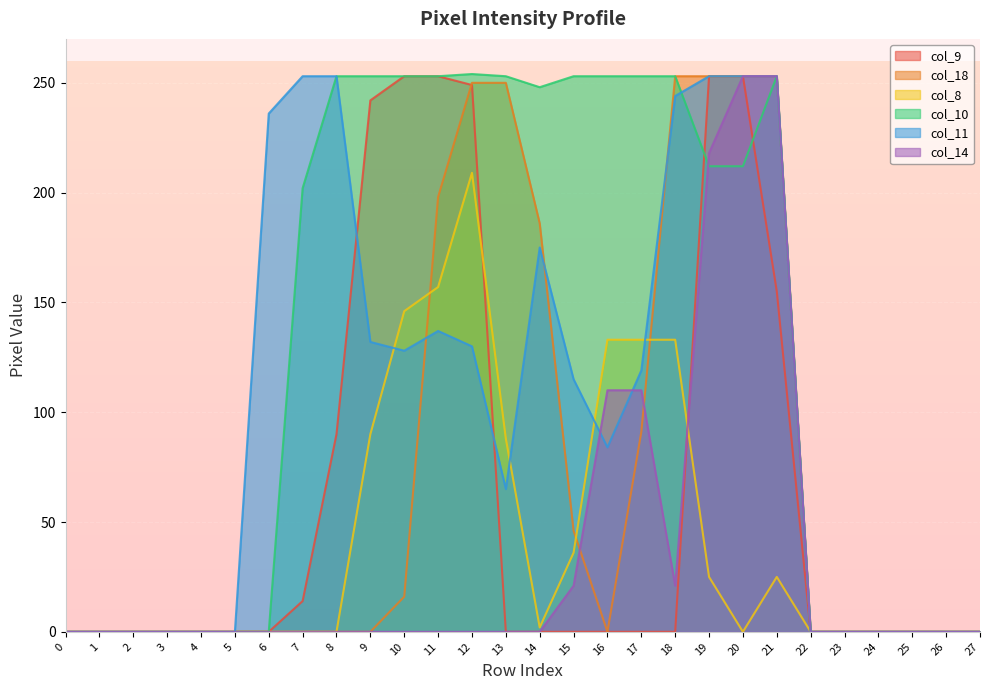

Which series changed the most between 8 and 26?

col_10